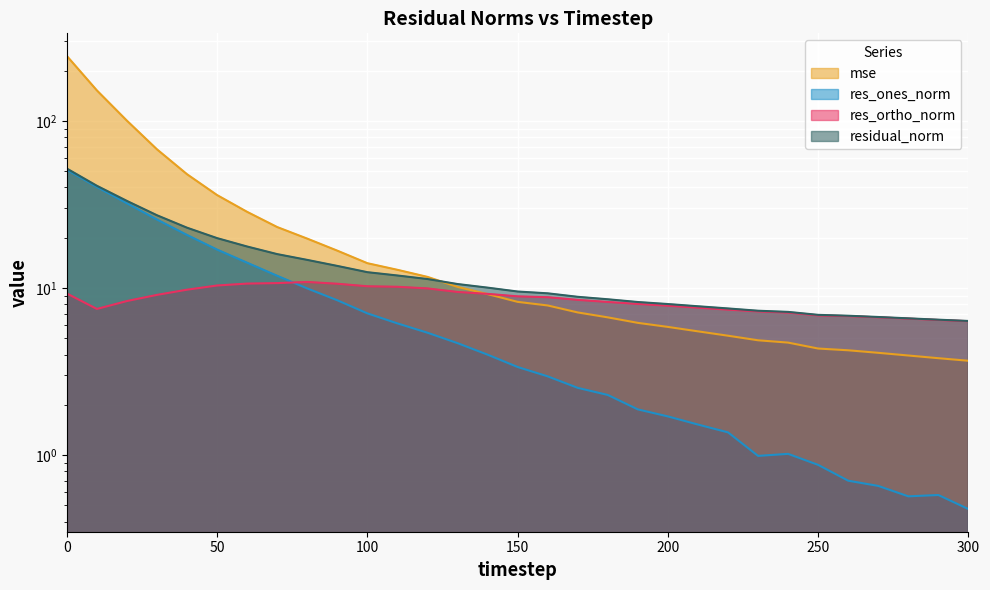

What is the smallest value displayed?

0.5